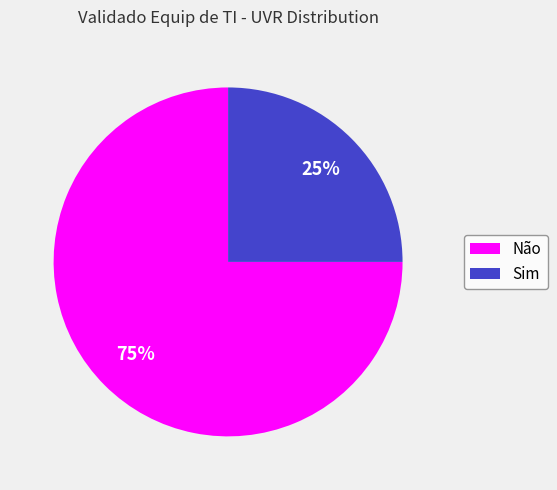

How many slices are in this pie chart?

2